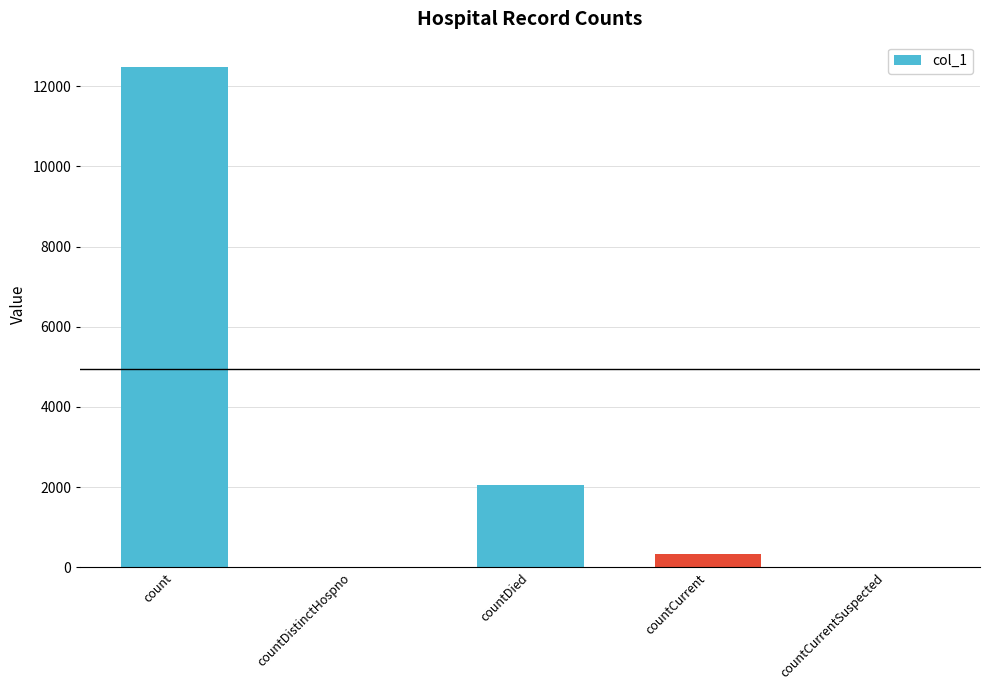

What is the sum of all values?

14870